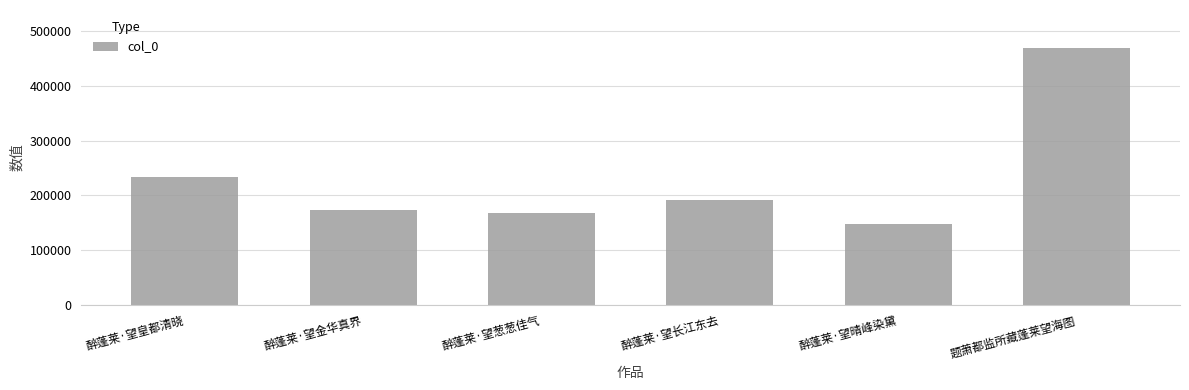

At which category does the chart reach its peak across all series?

题萧都监所藏蓬莱望海图